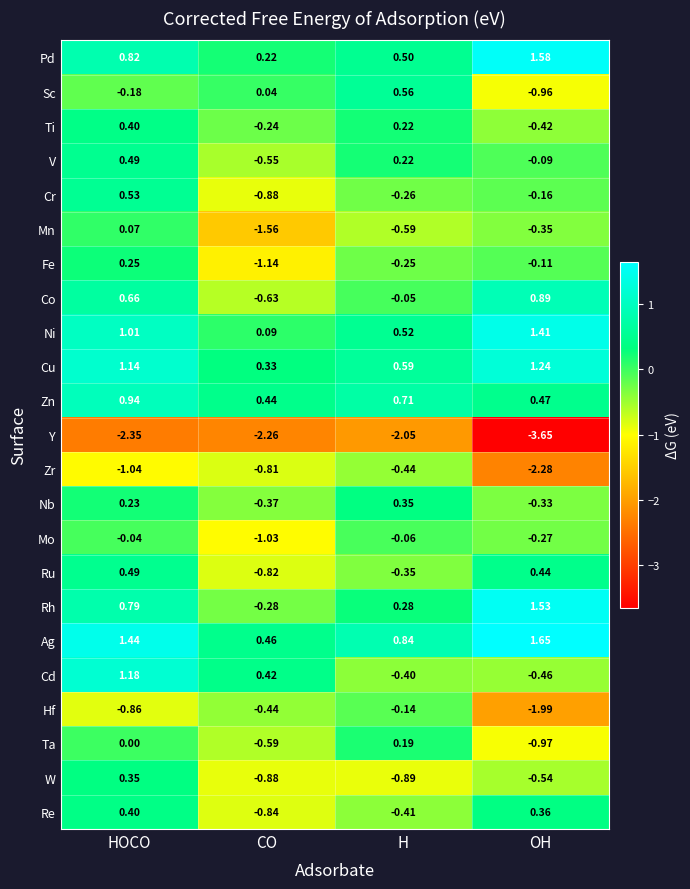

At which label does Mn reach its peak?

HOCO